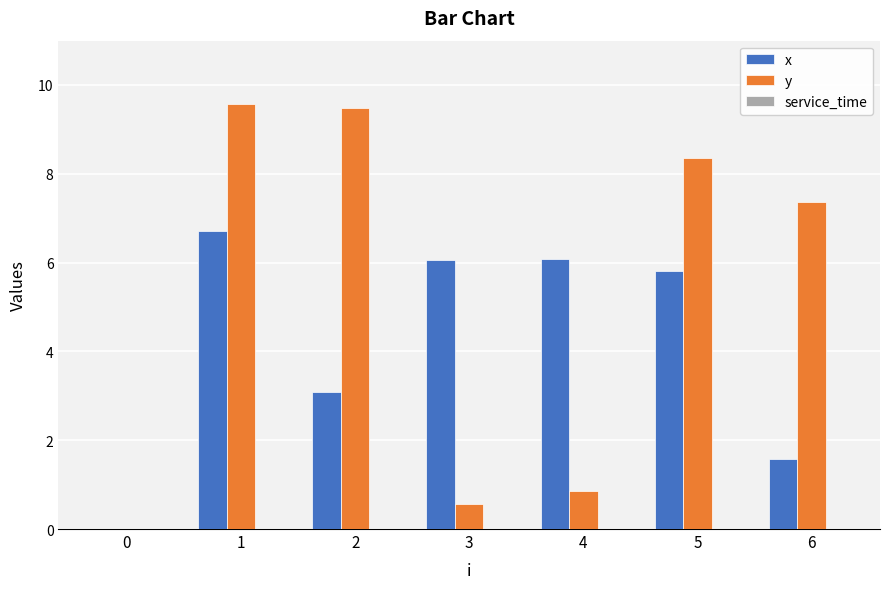

How many values in the y series exceed 7?

4